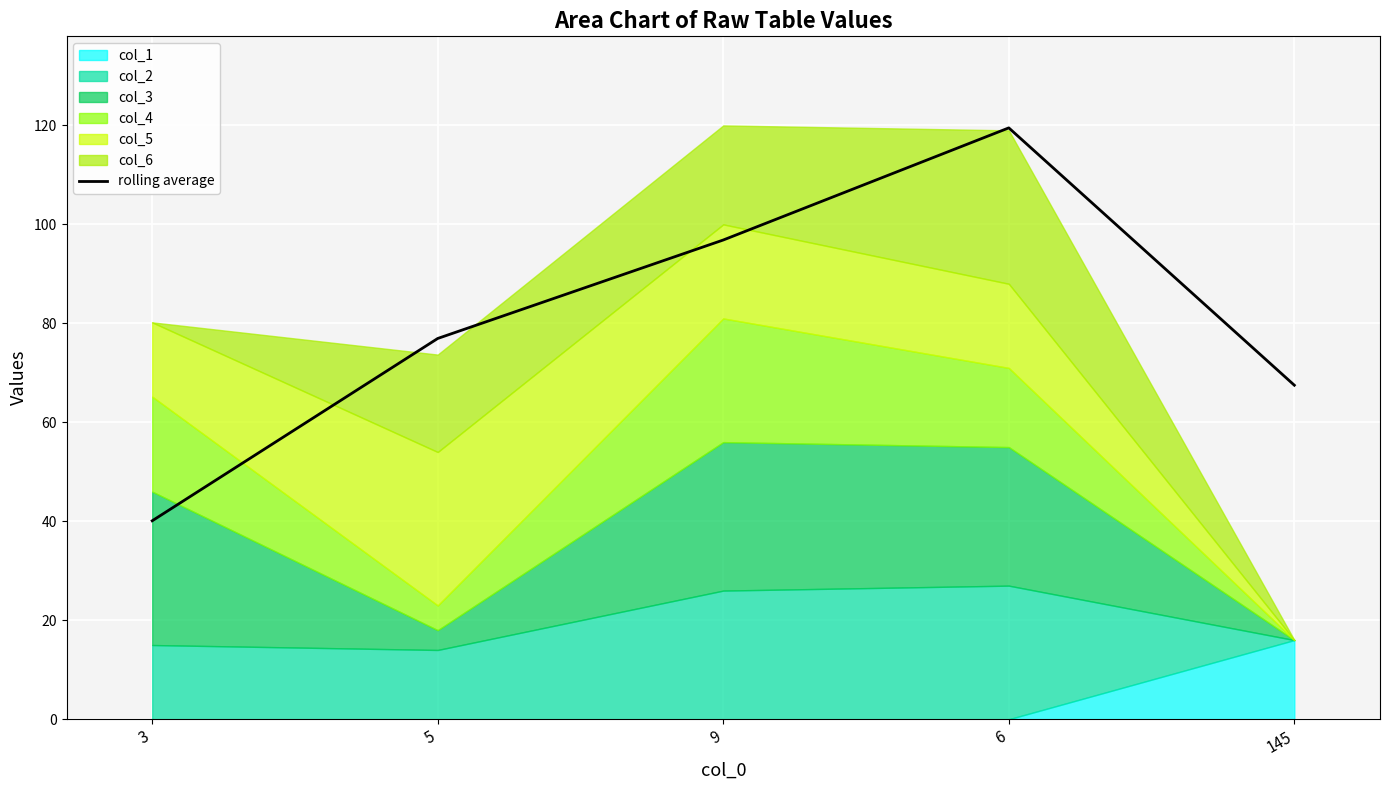

How many data points are less than 76?

2